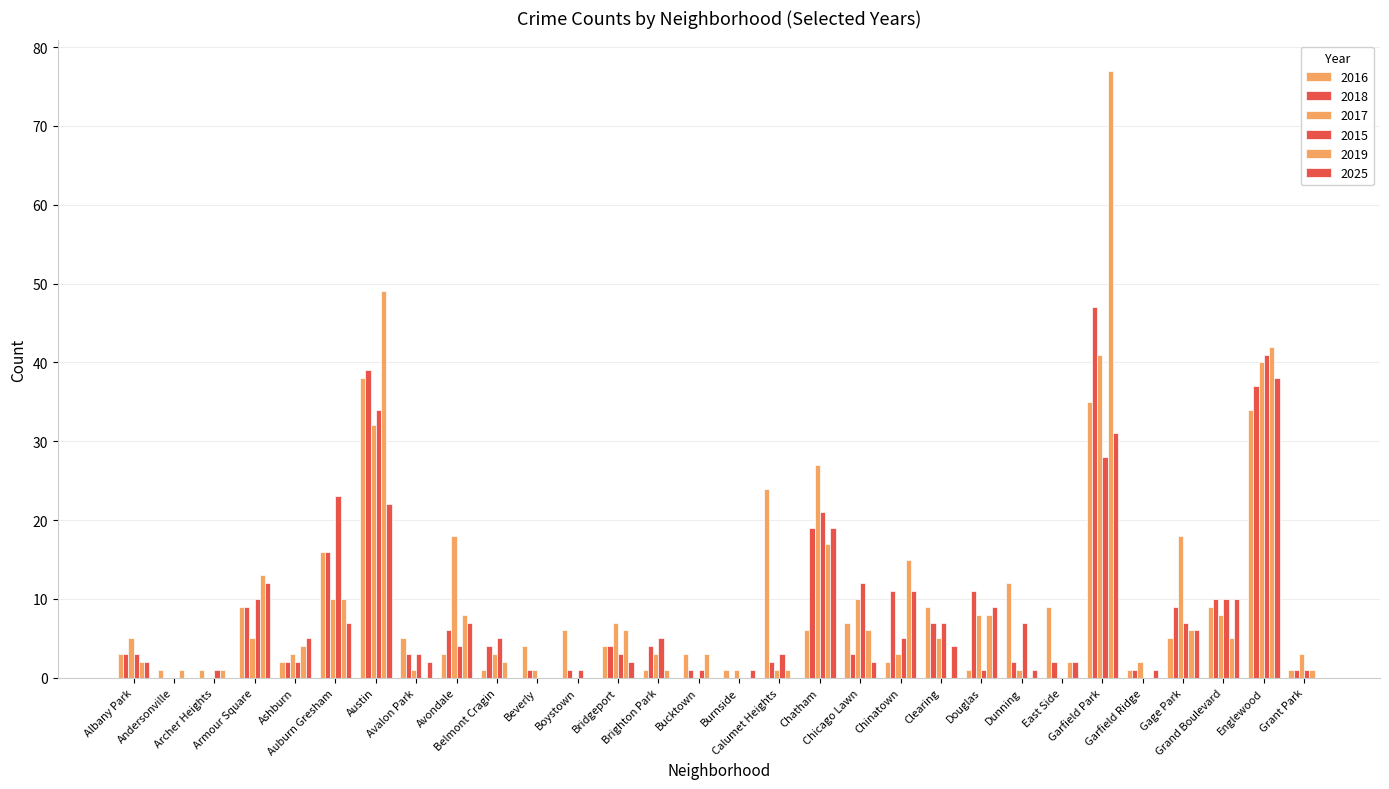

How many groups of bars are there?

30